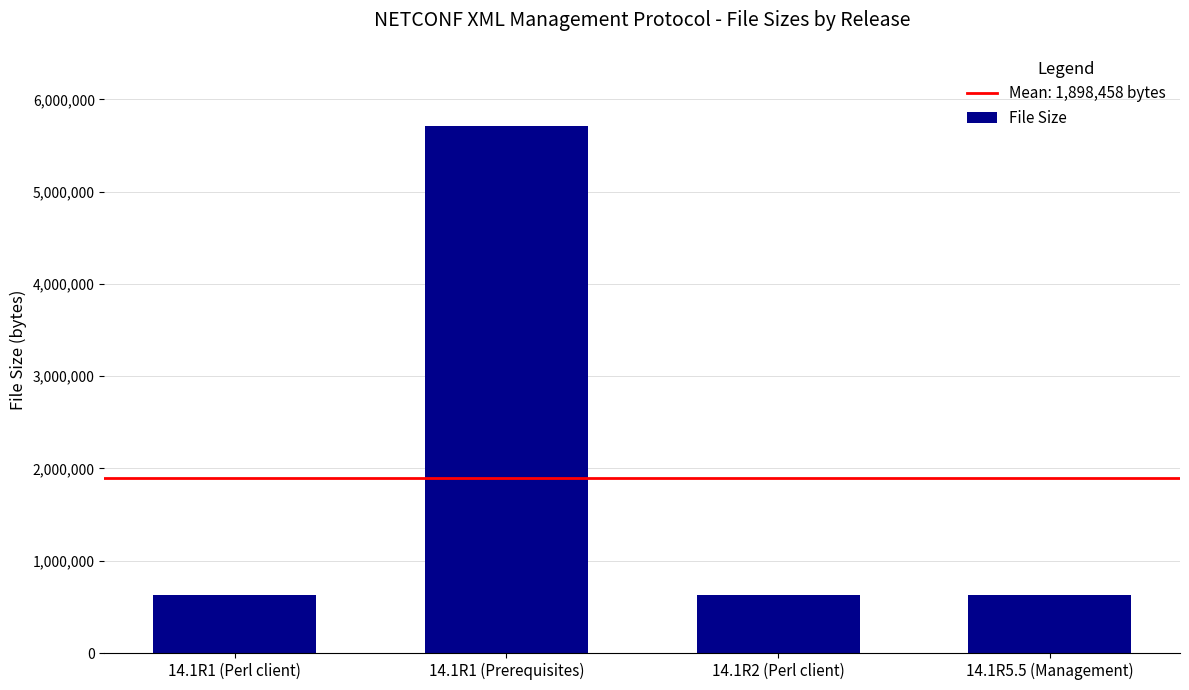

How many series are shown in this chart?

1